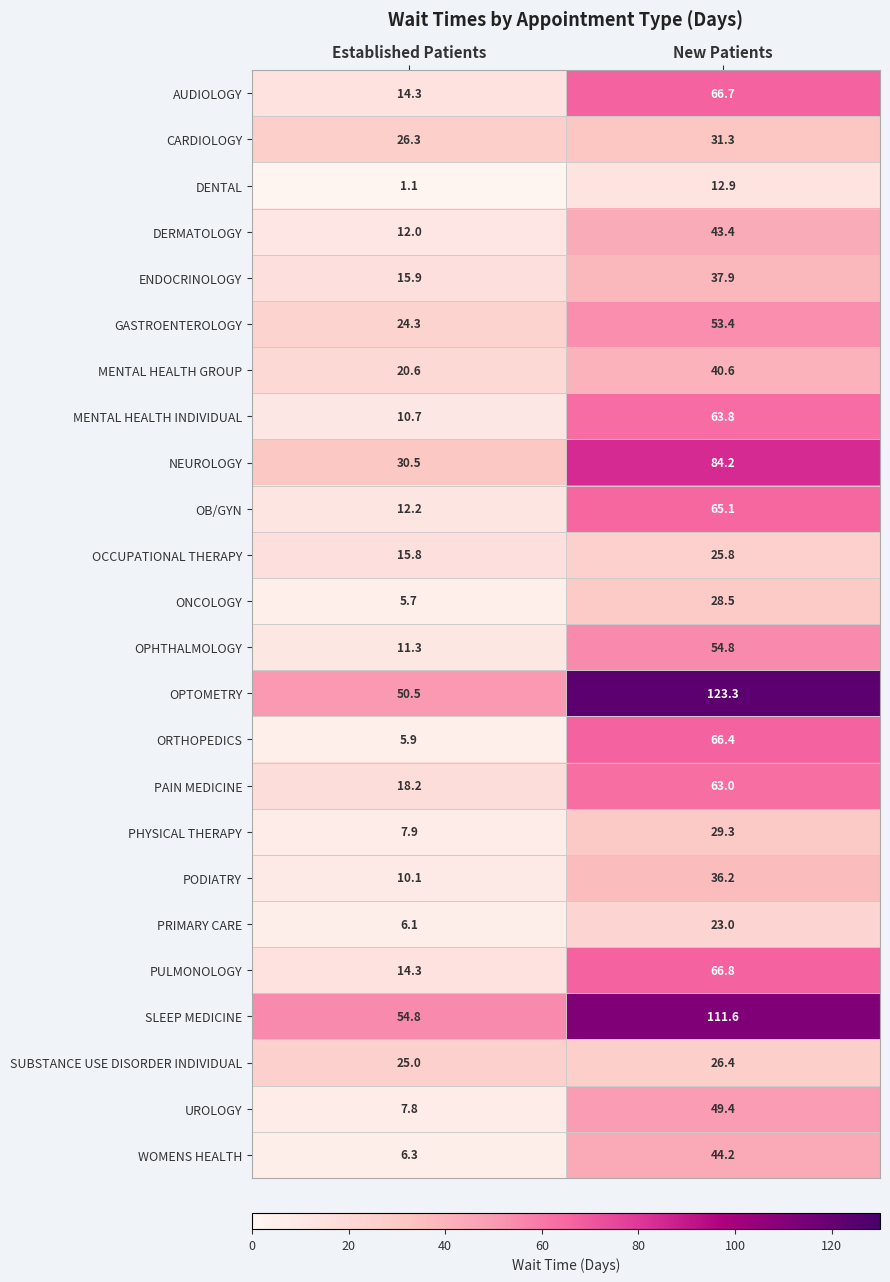

Which category has the highest value across all series?

New Patients